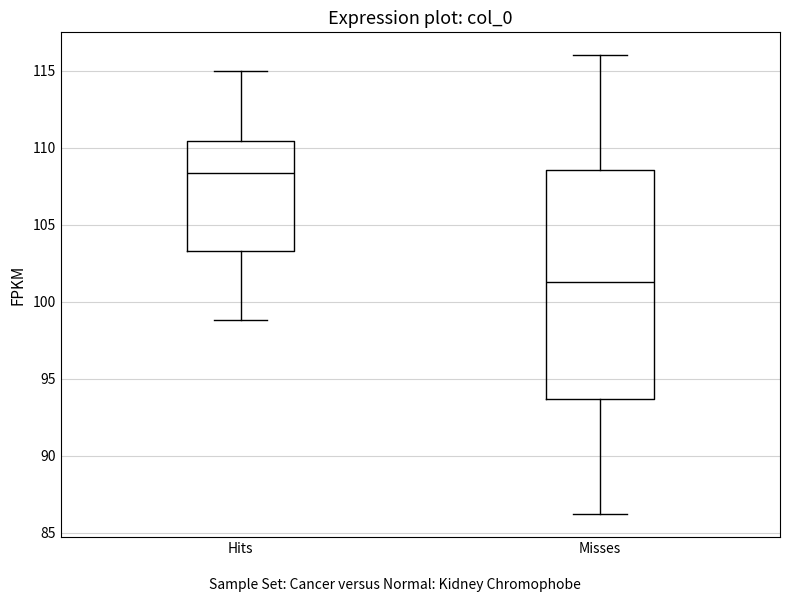

Reading left to right, transcribe this box plot: for each box, give where its median line is, the range the box spans, and where its two whiskers end, as read against the y-axis. The values are not printed on the chart, so give them approximately, as read against the axis.

Hits: median 108.5, box 103.5 to 110.5, whiskers 99.0 to 115.0
Misses: median 101.5, box 93.5 to 108.5, whiskers 86.0 to 116.0